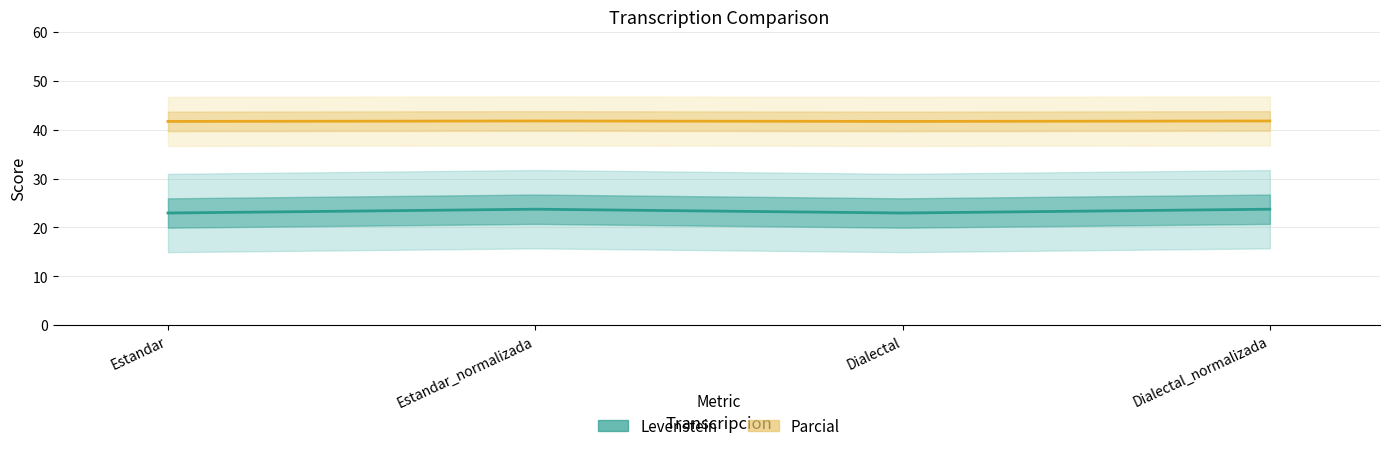

What position from the right is Dialectal?

2